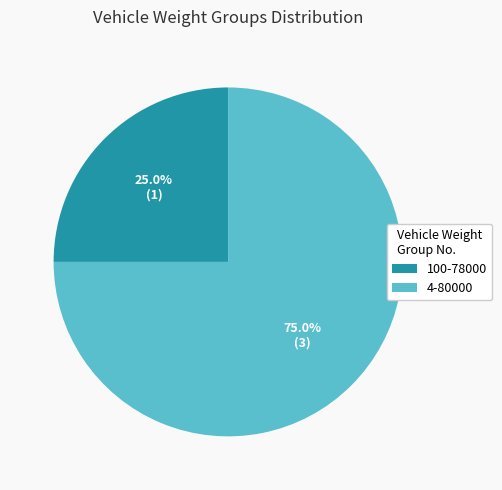

Combined, what portion of the pie is 4-80000 and 100-78000?

100.0%